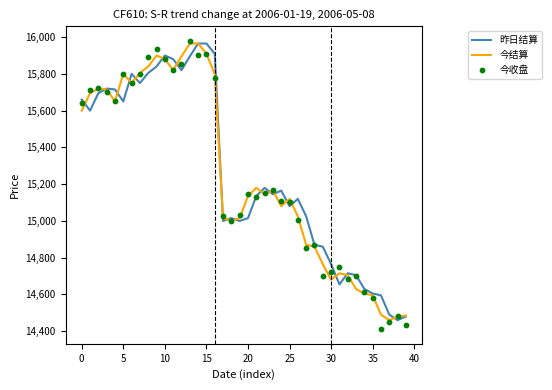

At how many categories does at least one series exceed 15867?

9